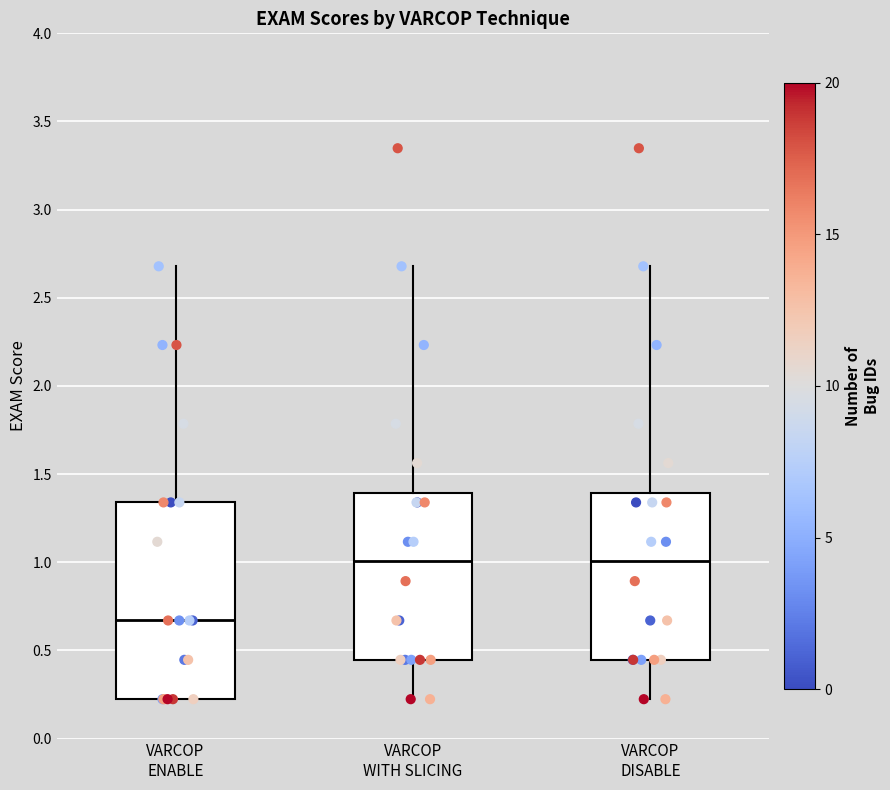

Where is the upper edge of the box for VARCOP DISABLE on the y-axis? The values are not printed on the chart, so give them approximately, as read against the axis.

1.40